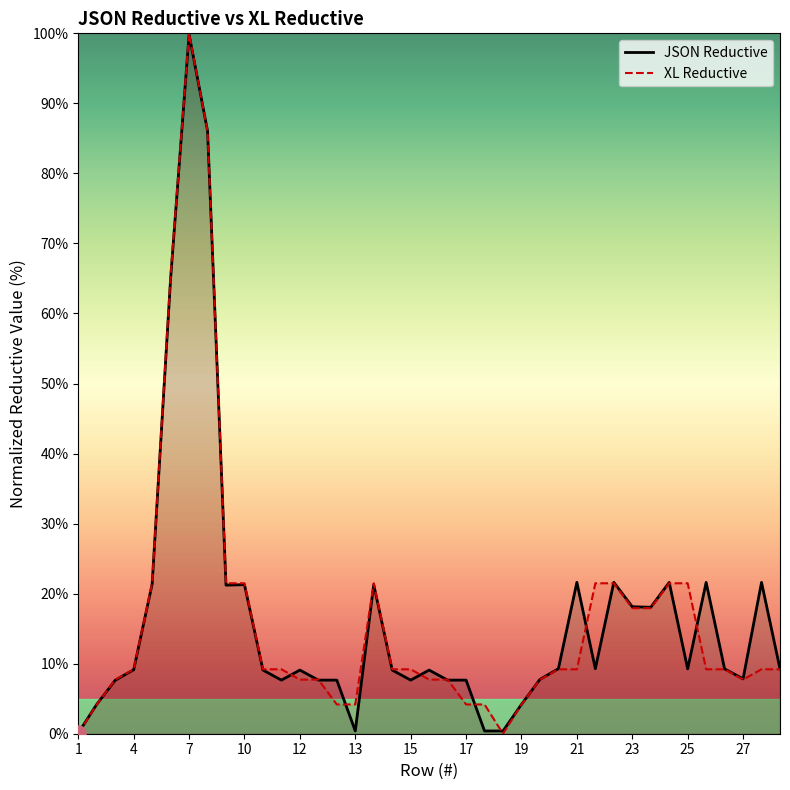

Which series has the widest spread of Y values?

XL Reductive